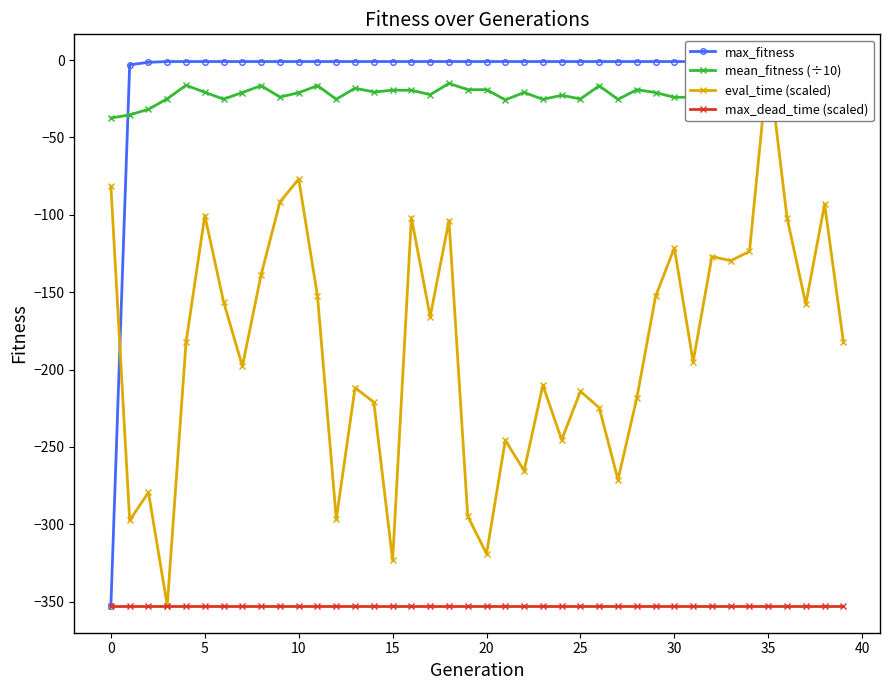

What is the average value of the mean_fitness (÷10) series?

-22.3